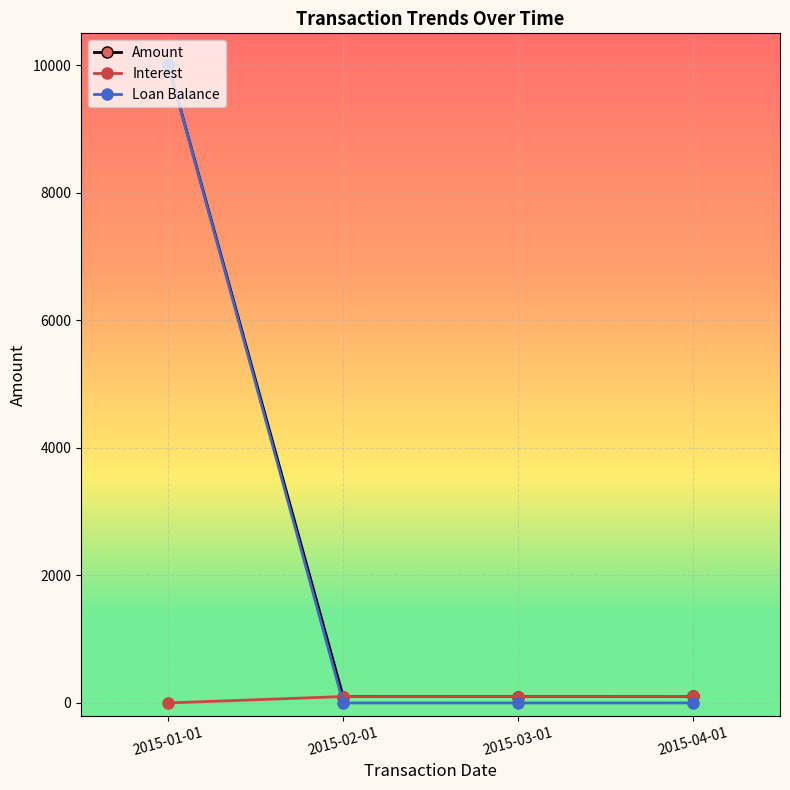

What position from the left is 2015-03-01?

3